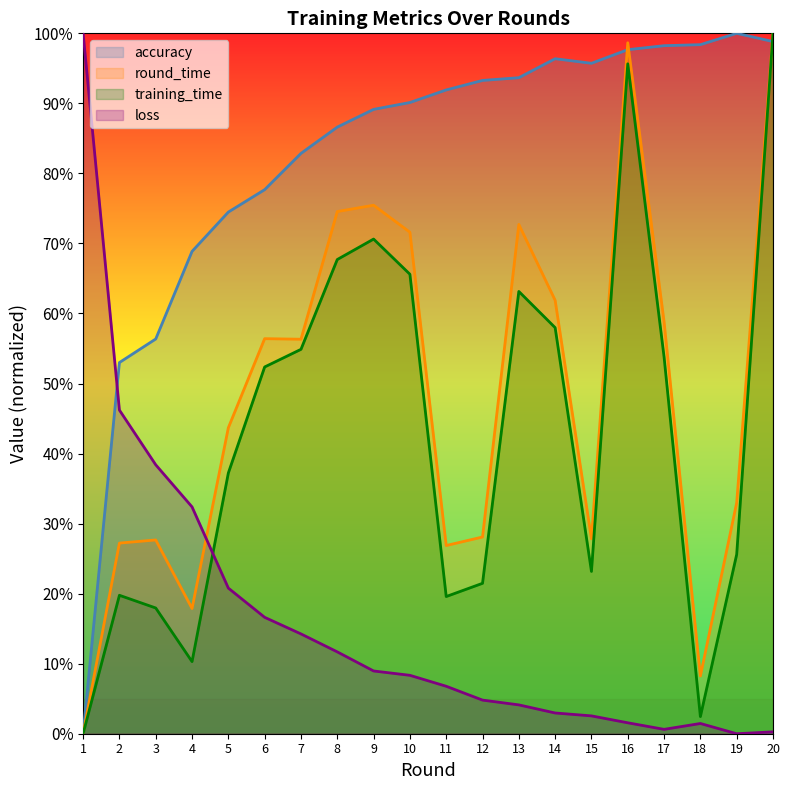

How many lines are shown in the chart?

4